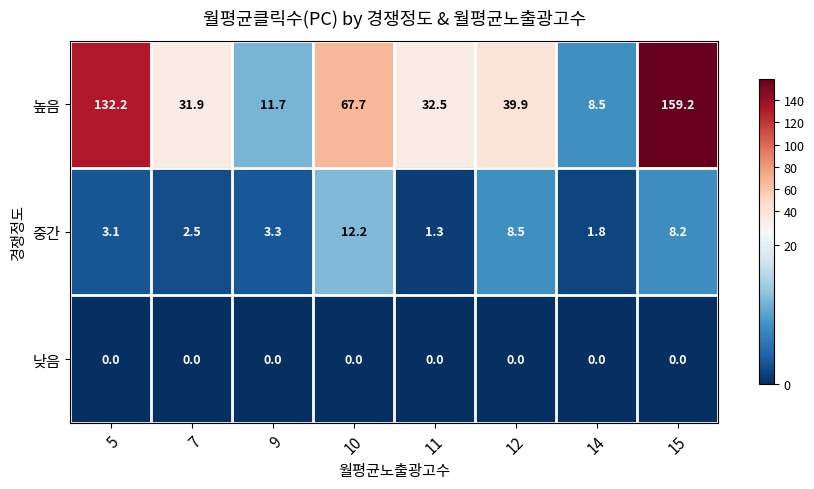

Which series has the widest spread of values?

높음